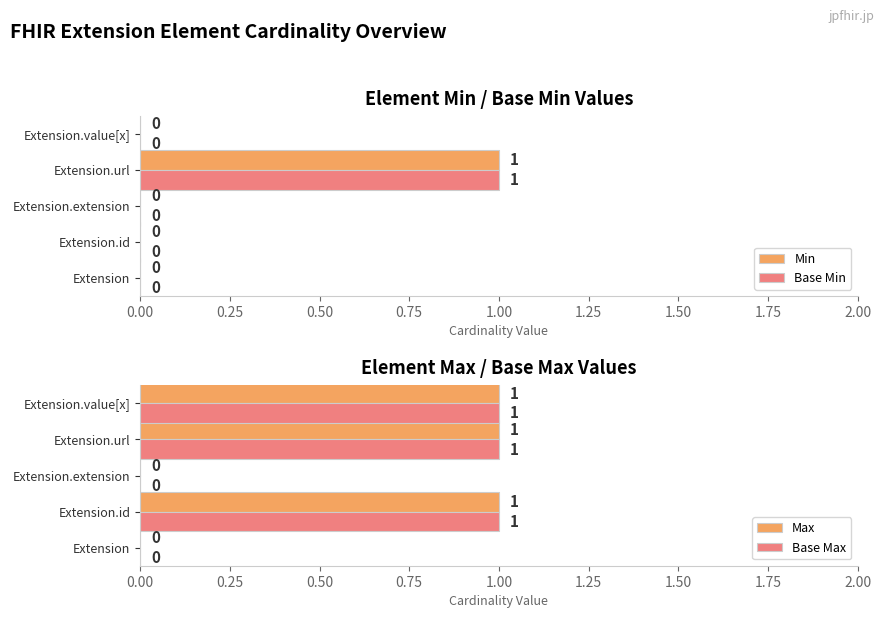

Is the value of Base Min at Extension greater than the value of Min at Extension.url?

No